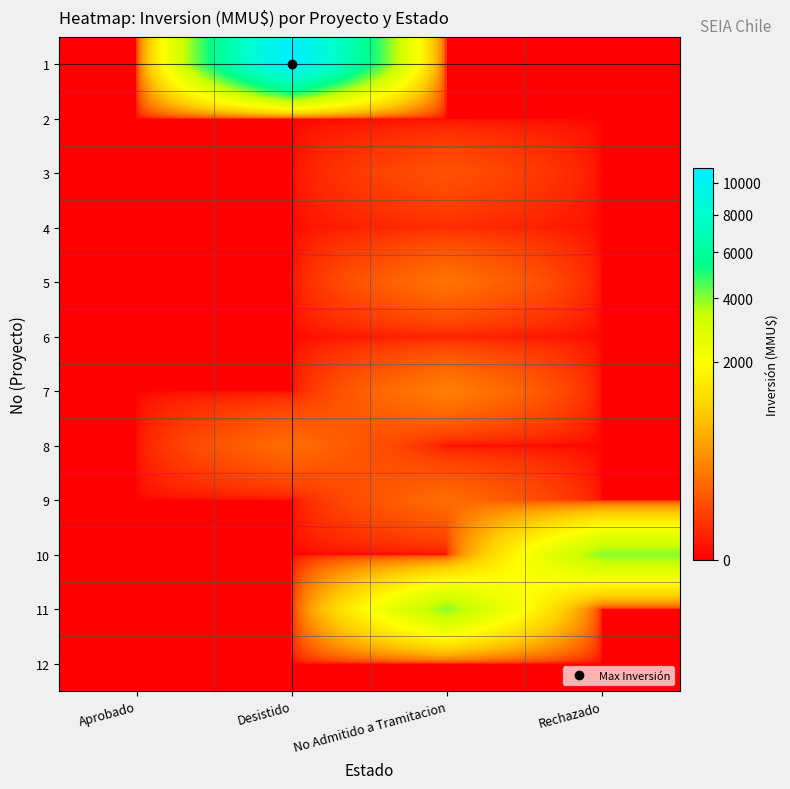

At how many categories does at least one series exceed 3153?

3